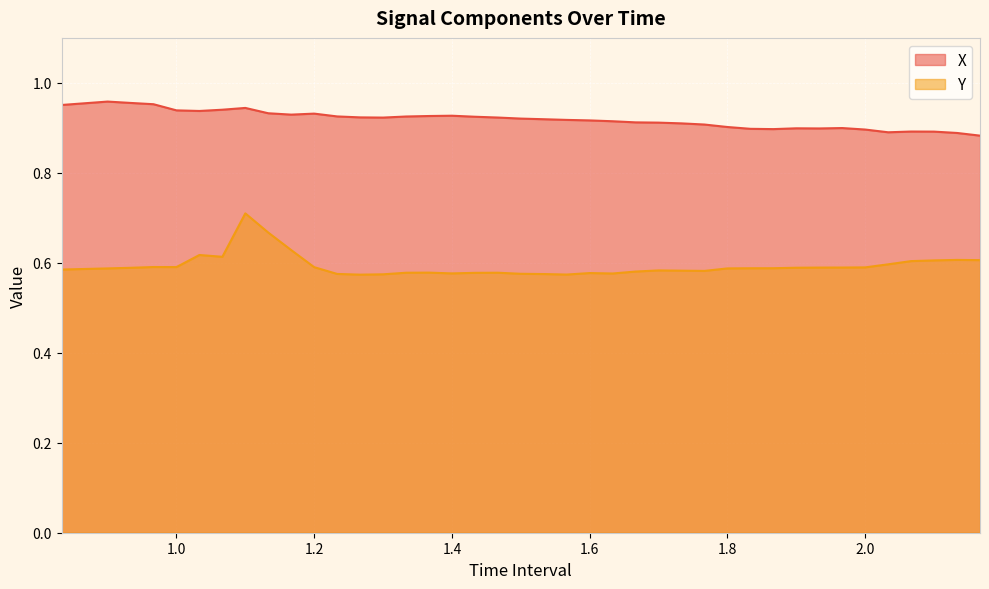

The value of Y at 2.066666666666669 is 0.4. True or false?

False